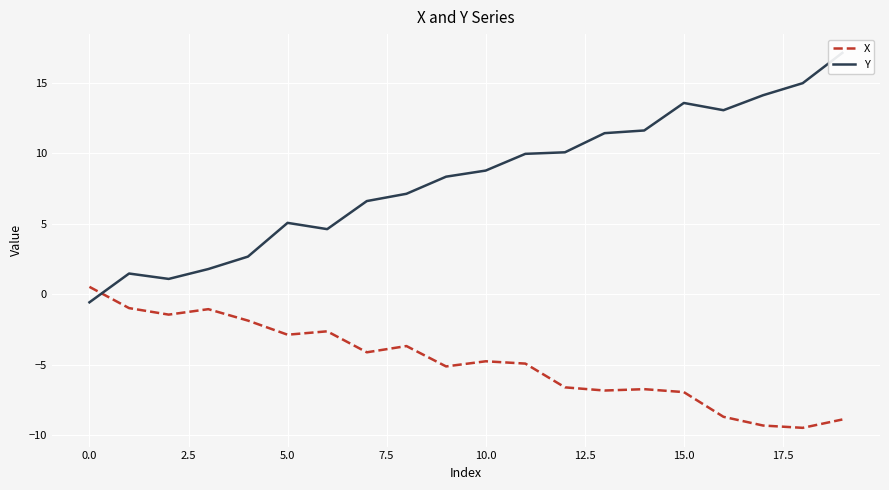

How many negative values does the X series have?

19